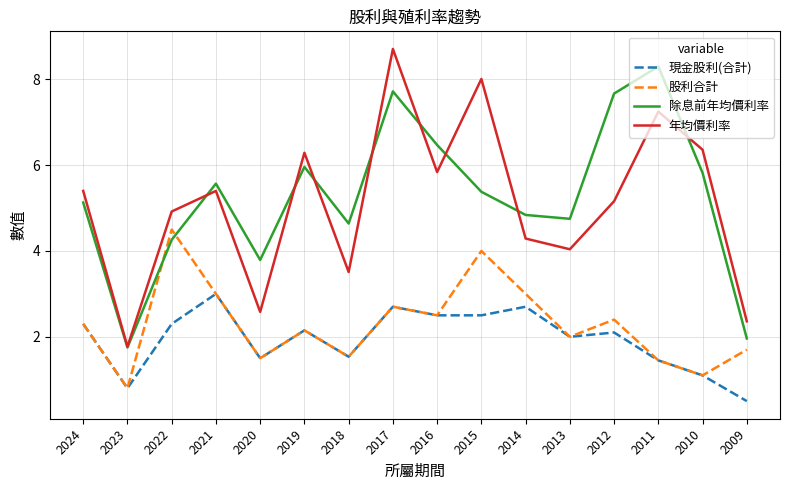

Which series changed the most between 2023 and 2019?

年均價利率